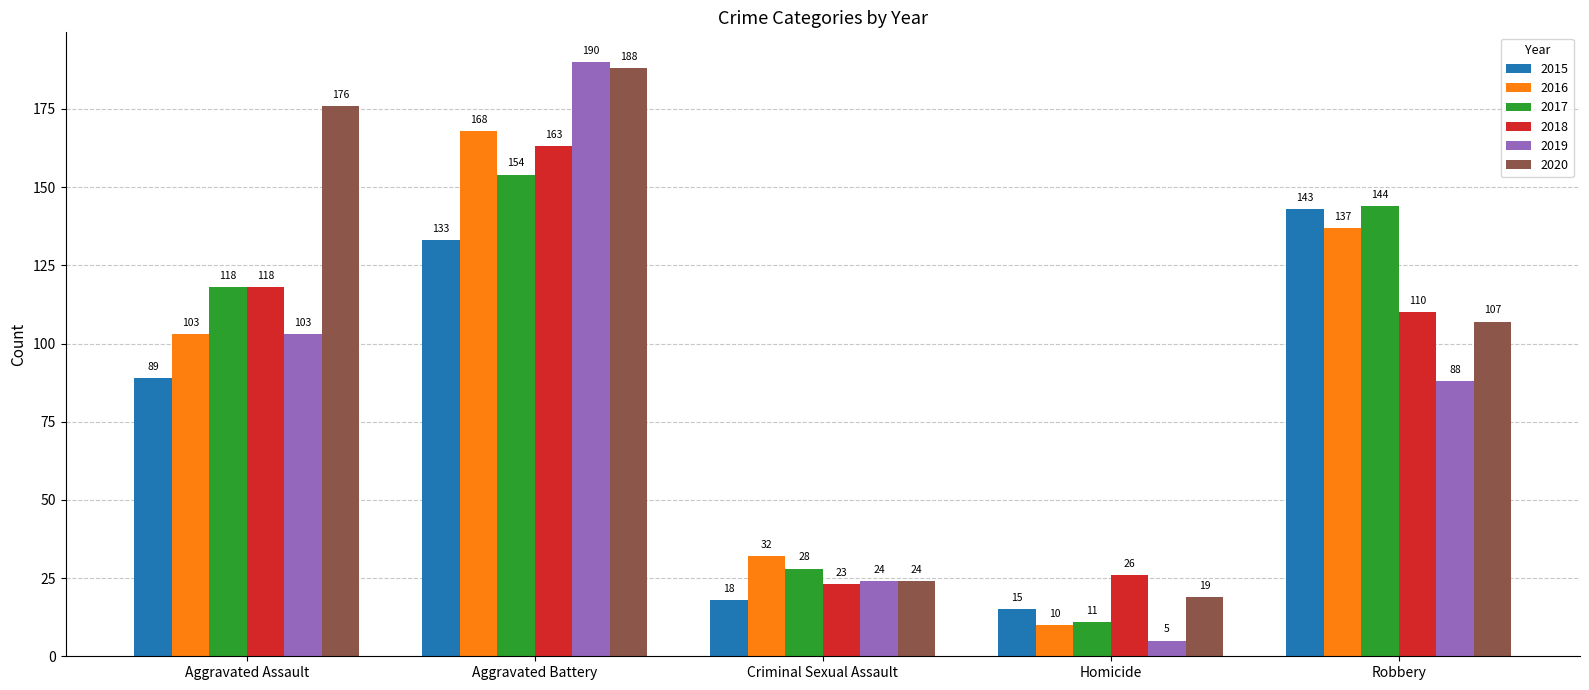

At which category is the sum across all series the highest?

Aggravated Battery